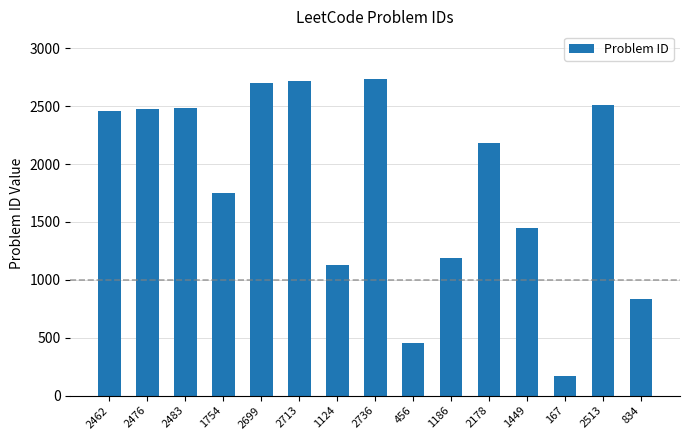

What is the label of the 5th bar from the left?

2699